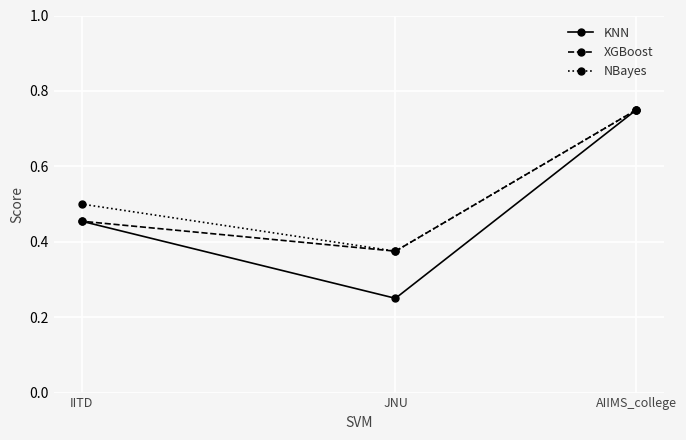

At which label is KNN closest to 0?

JNU